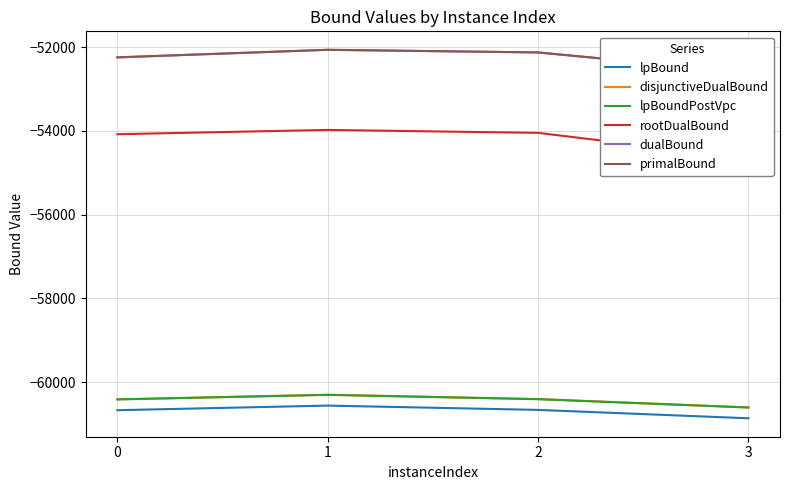

Reading left to right, what are all the values shown in this chart?

lpBound: 0=-60670.4	1=-60560.4	2=-60663.2	3=-60863.8
disjunctiveDualBound: 0=-60412.5	1=-60302.4	2=-60404.6	3=-60605.9
lpBoundPostVpc: 0=-60412.5	1=-60303.2	2=-60407.2	3=-60605.9
rootDualBound: 0=-54077.6	1=-53974.8	2=-54045.3	3=-54651.5
dualBound: 0=-52242.0	1=-52062.6	2=-52124.0	3=-52604.0
primalBound: 0=-52242.0	1=-52060.0	2=-52124.0	3=-52604.0